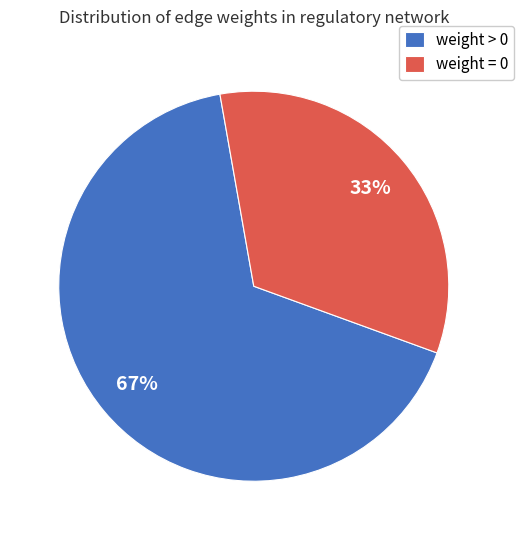

Which has a higher value, weight = 0 or weight > 0?

weight > 0